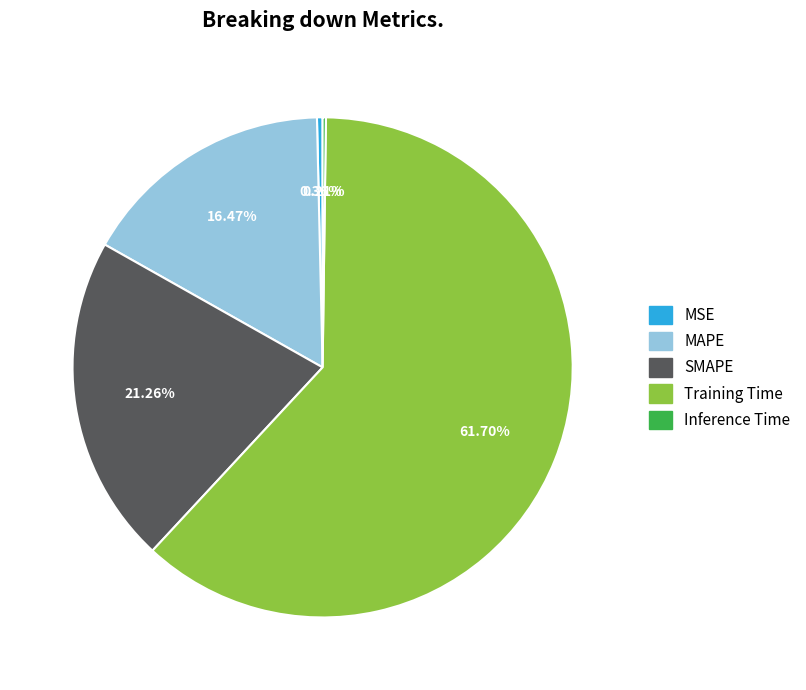

Which has a higher value, SMAPE or MAPE?

SMAPE